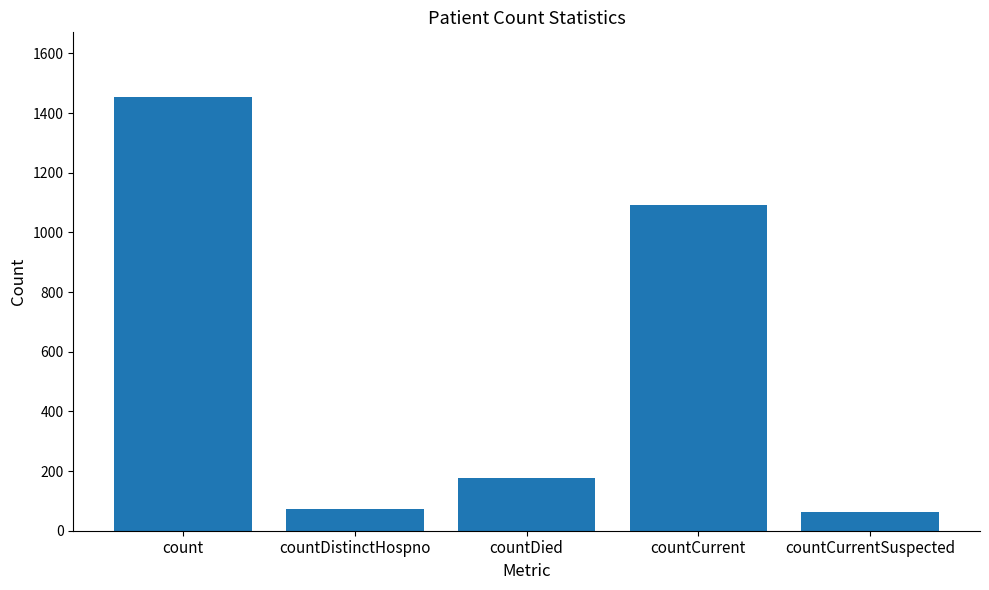

Reading right to left, extract all data points from this chart.

63	1093	176	73	1453